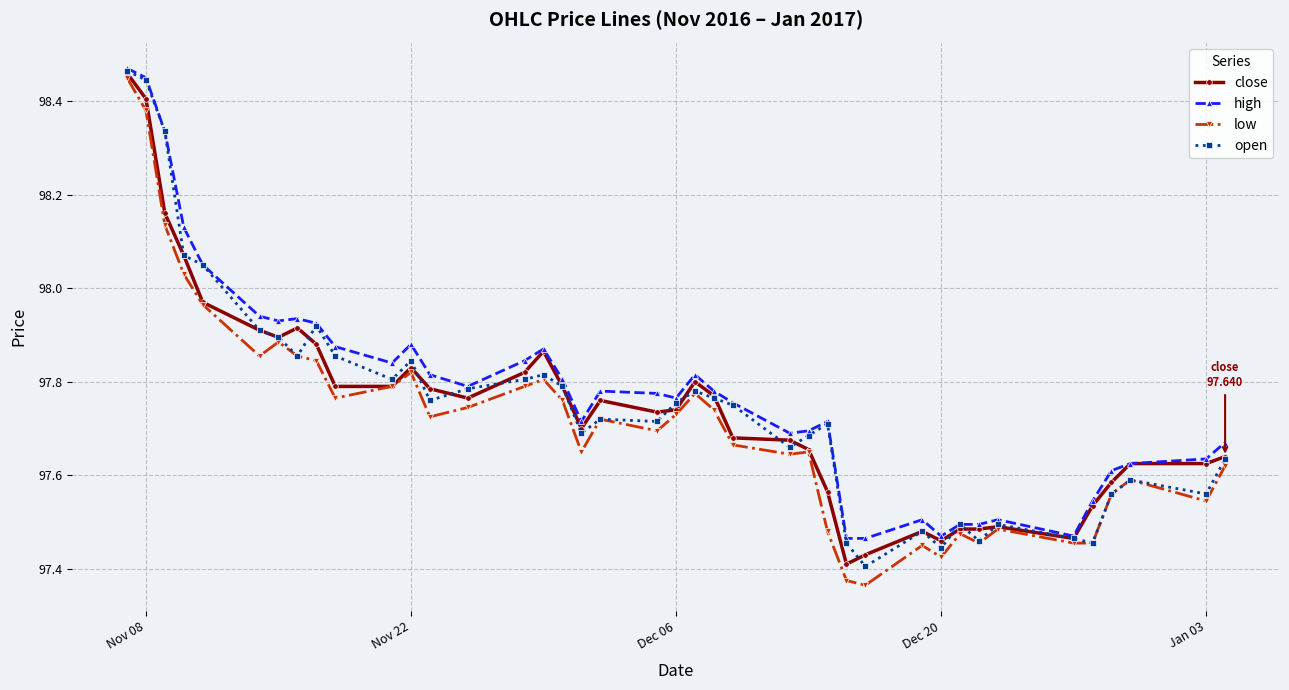

True or false: high and low cross at least once.

False